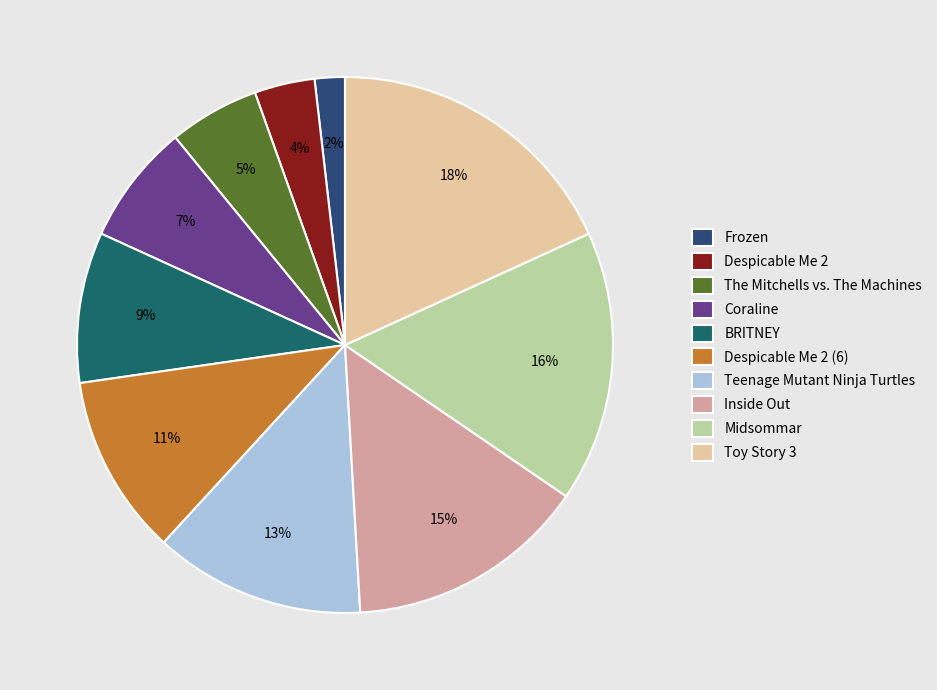

Rank the categories by value from lowest to highest.

Frozen, Despicable Me 2, The Mitchells vs. The Machines, Coraline, BRITNEY, Despicable Me 2 (6), Teenage Mutant Ninja Turtles, Inside Out, Midsommar, Toy Story 3